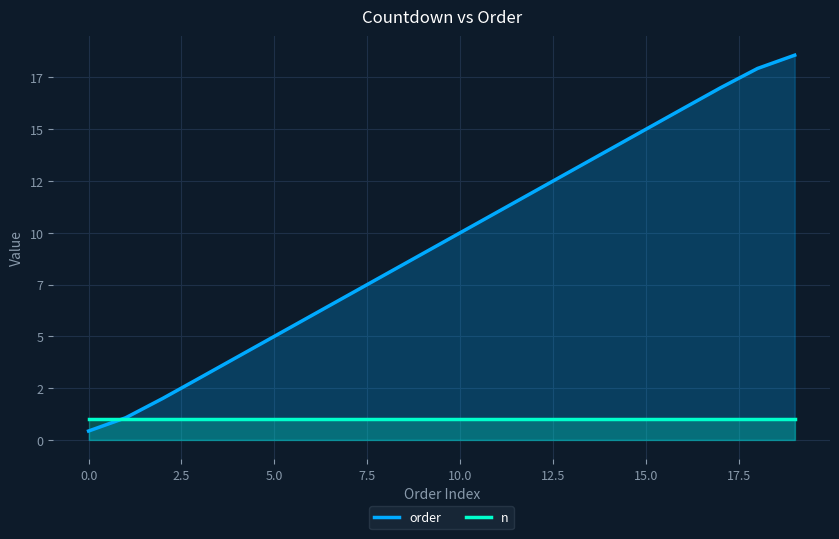

What is the sum of the values at 13 and 1?

14.1